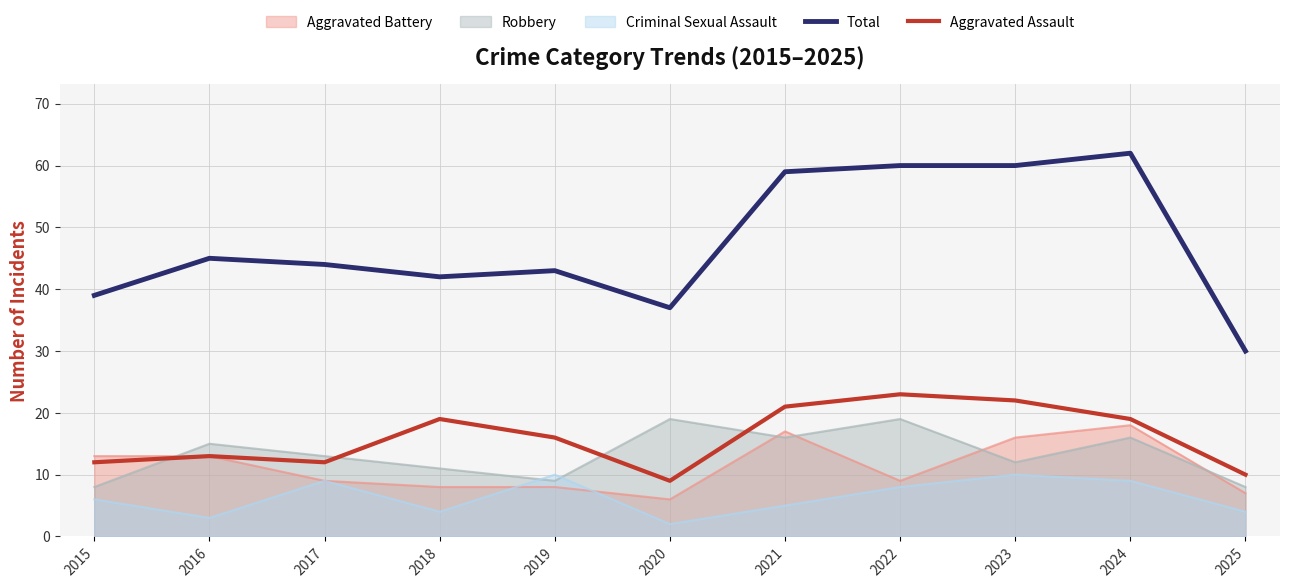

How many lines are shown in the chart?

5